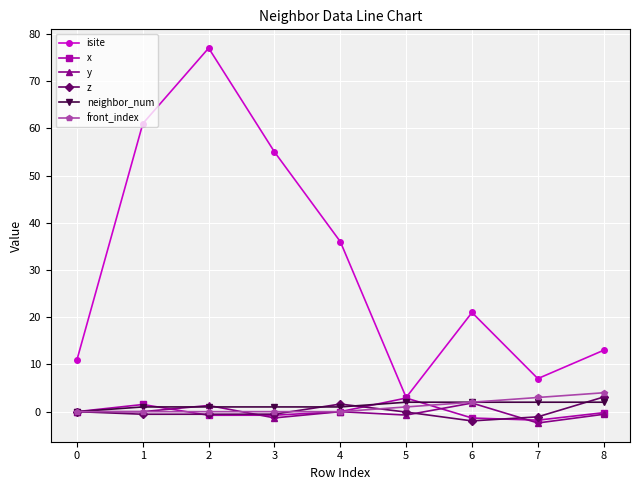

What is the average value of the isite series?

31.6